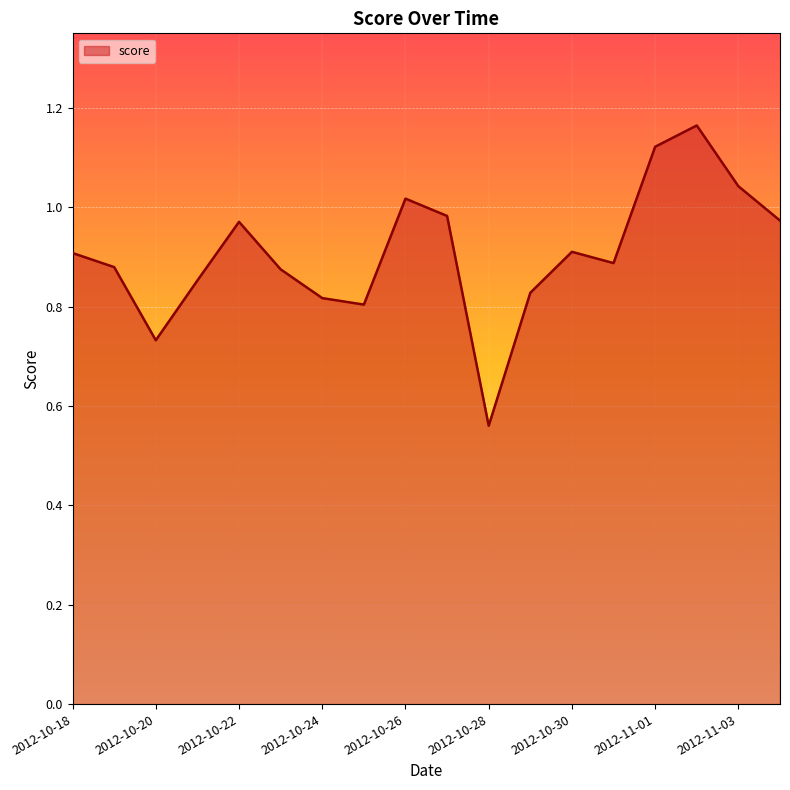

How many lines are shown in the chart?

1